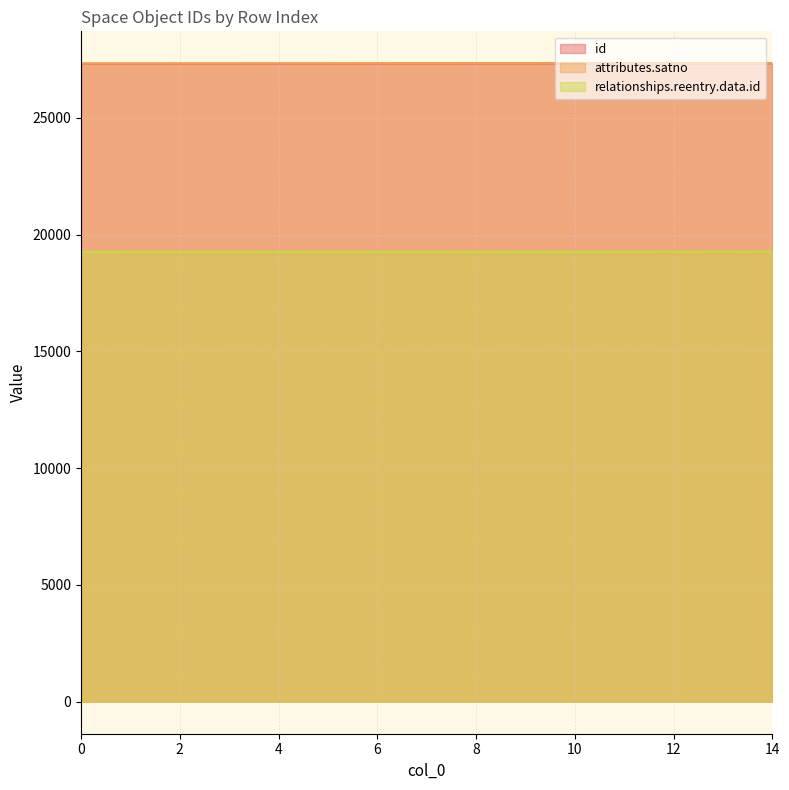

What is the sum of all relationships.reentry.data.id values?

288990